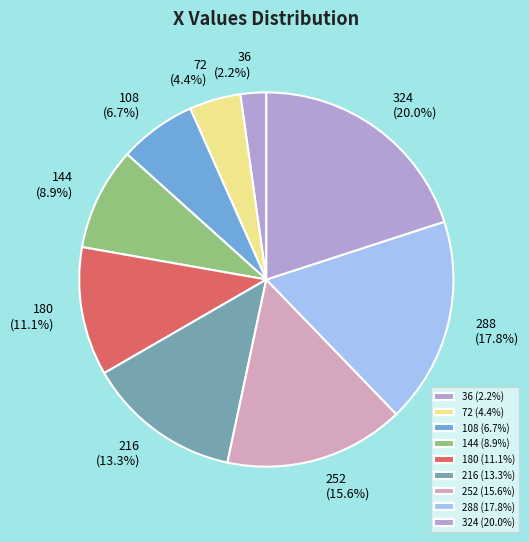

What is the total percentage of 252 (15.6%) and 216 (13.3%)?

28.9%